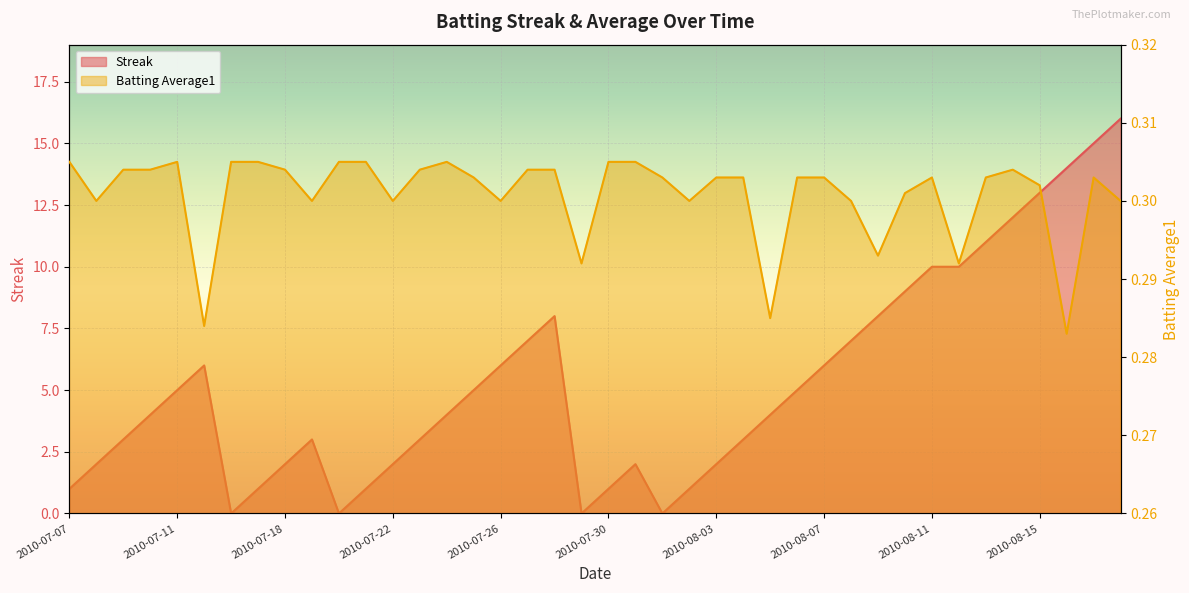

List the series in order of their peak value, highest first.

Streak, Batting Average1